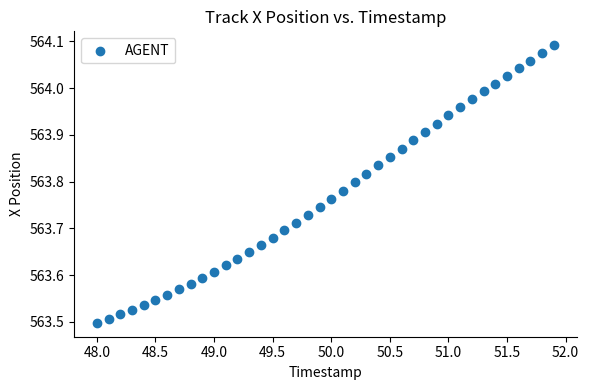

What is the range of X values (max minus min)?

3.9